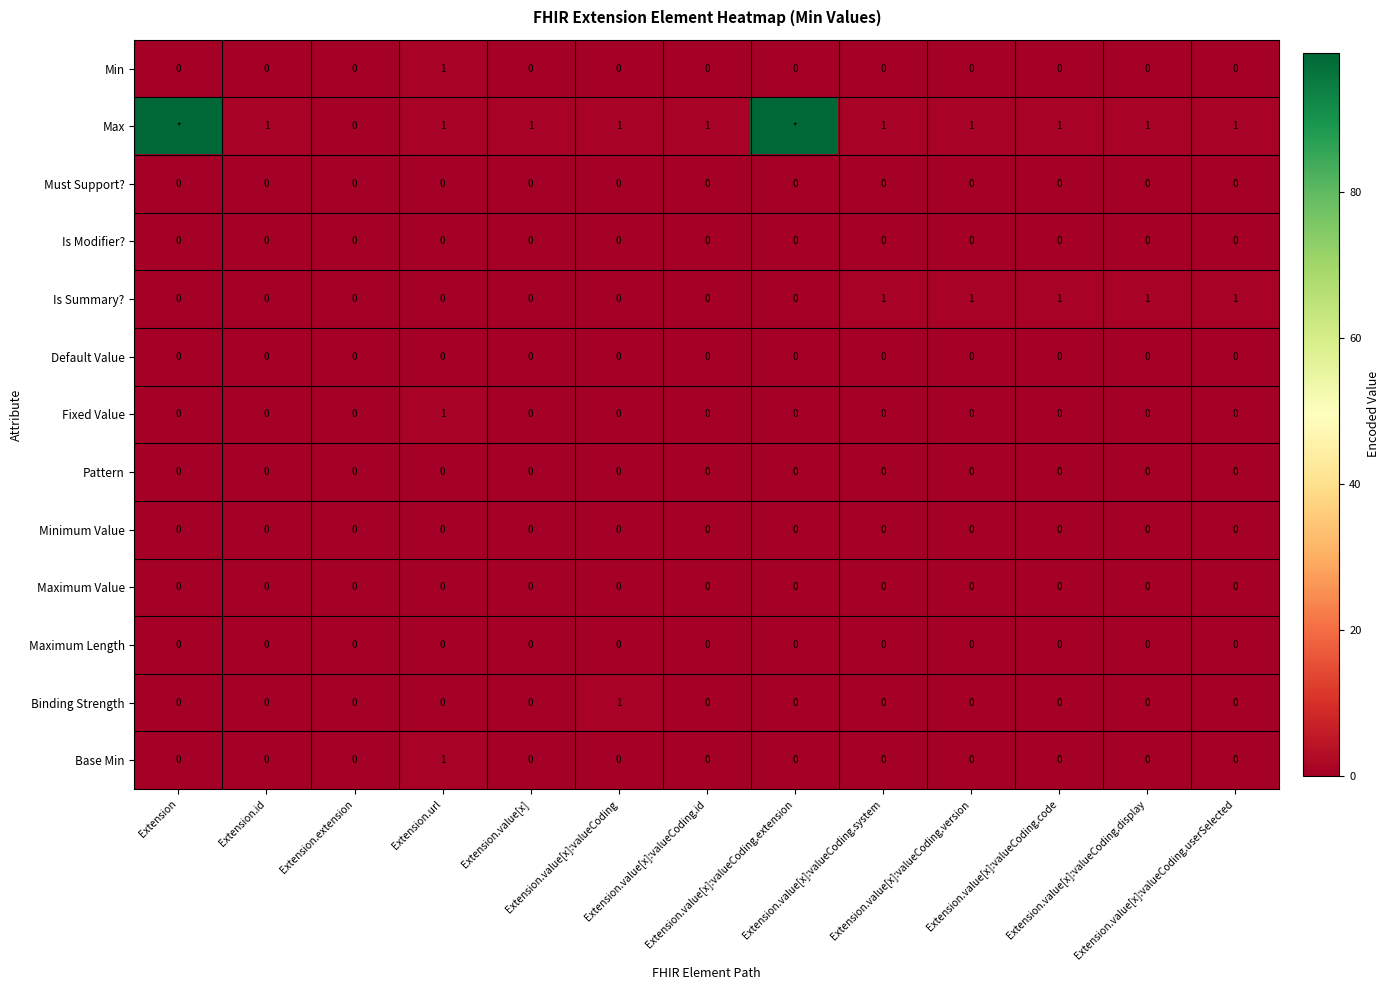

How many data points in Fixed Value are above 0?

1